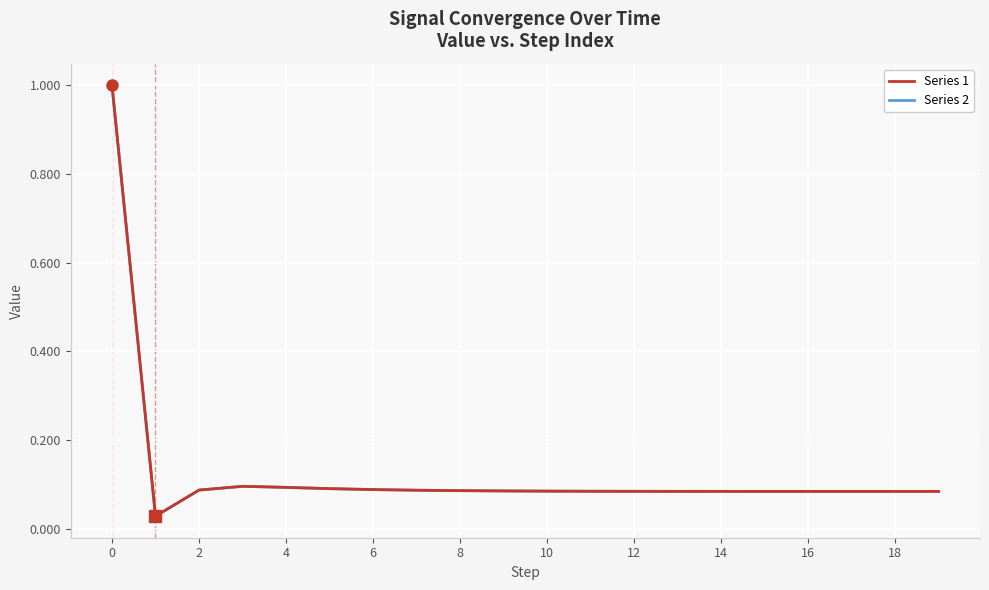

What is the value of the Series 1 point at the 16th from the left?

0.1